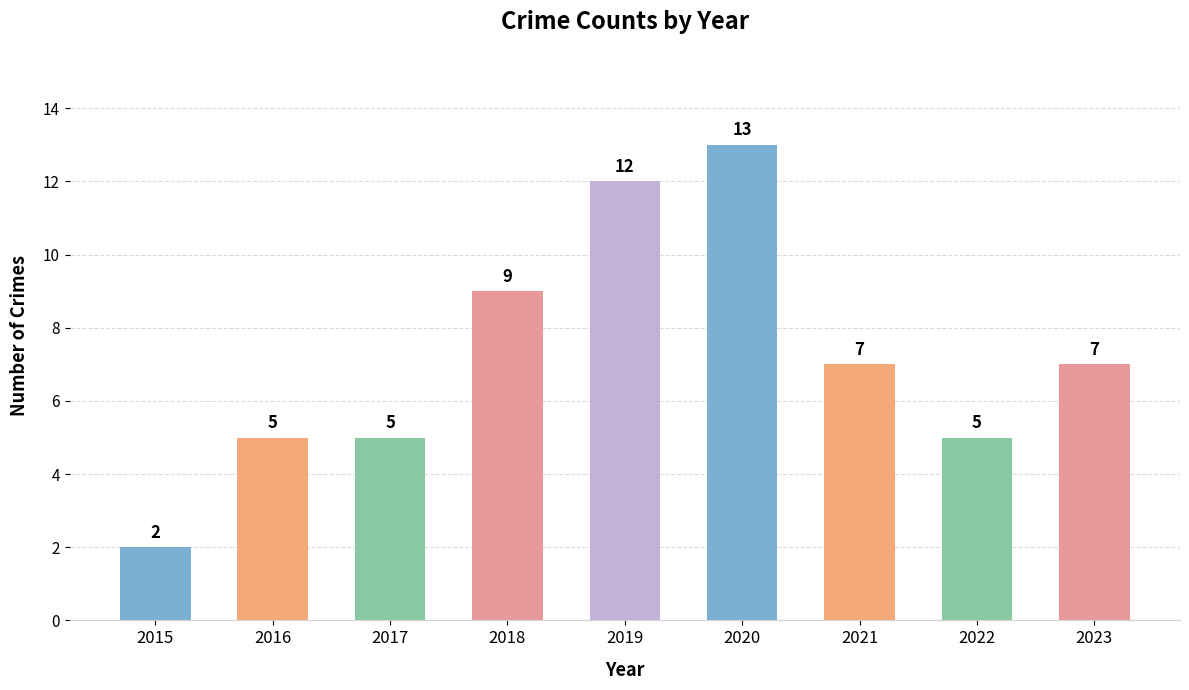

How many data points does each series have?

9